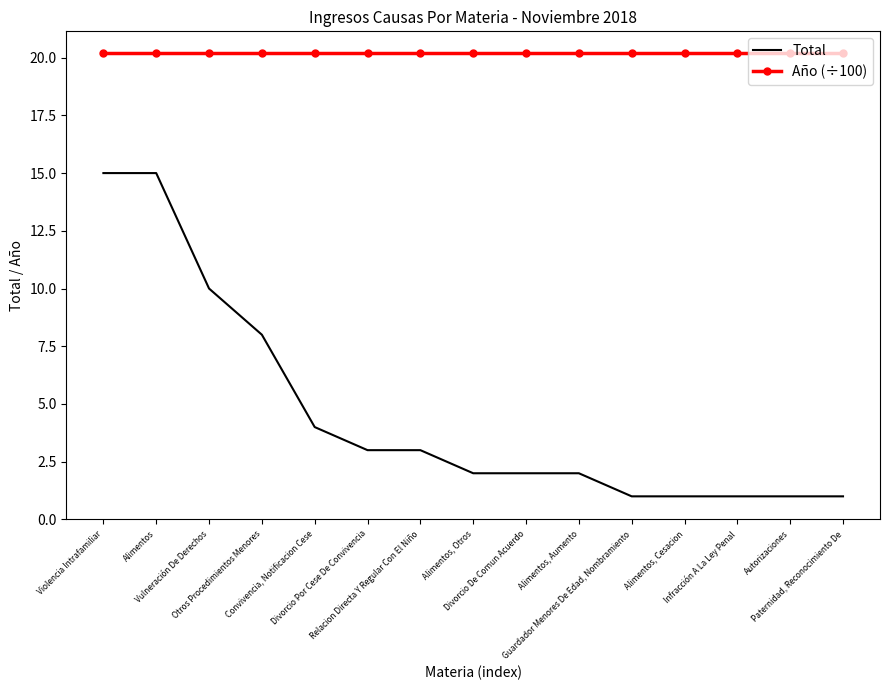

List the series in order of their overall mean, highest first.

Año (÷100), Total